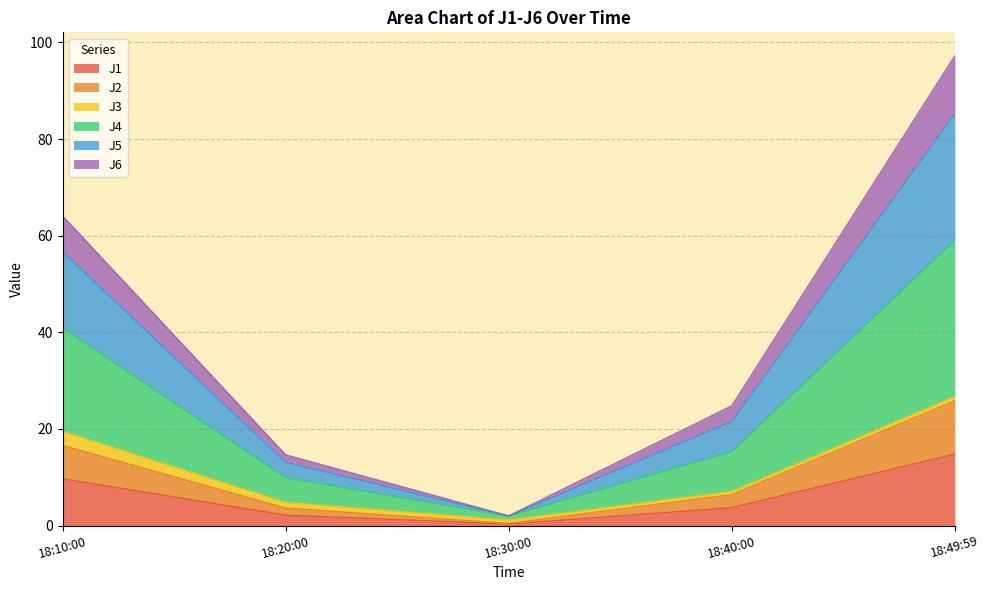

The value of J1 at 18:10:00 is 2.9. True or false?

False